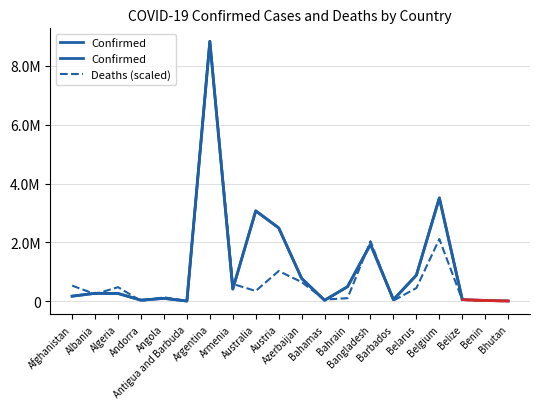

How many series are shown in this chart?

2